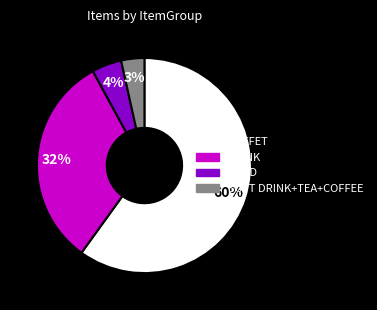

The BUFFET slice represents 48% of the pie. True or false?

False